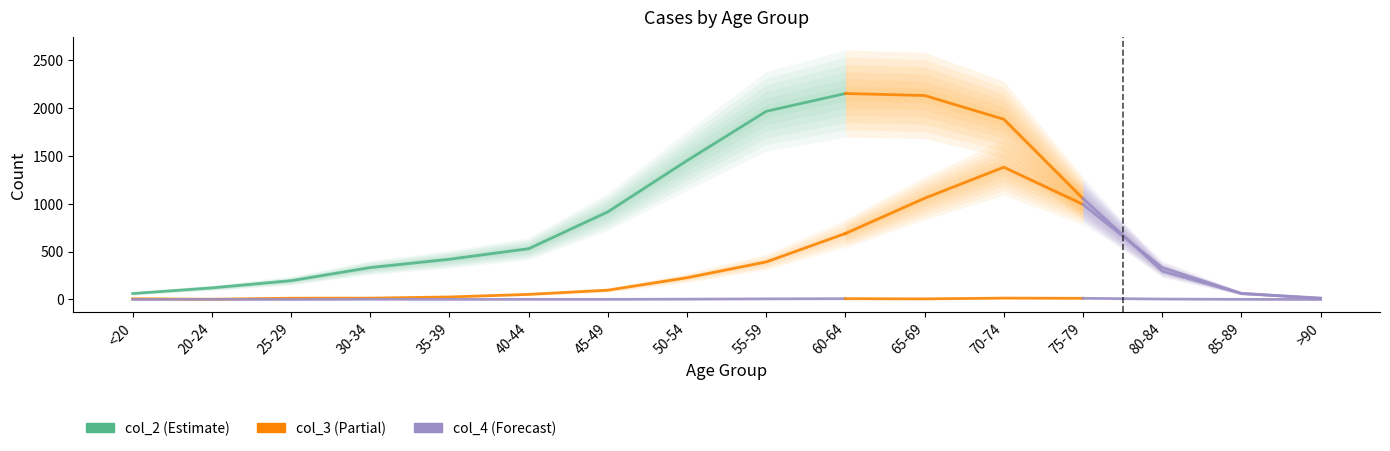

Where is the first local maximum for col_3?

70-74